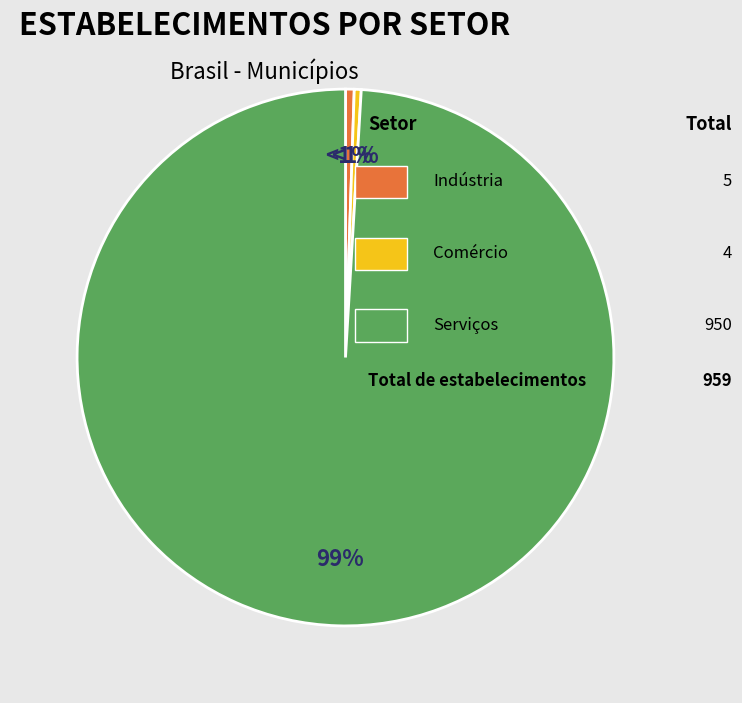

True or false: industria accounts for 1% of the total.

True